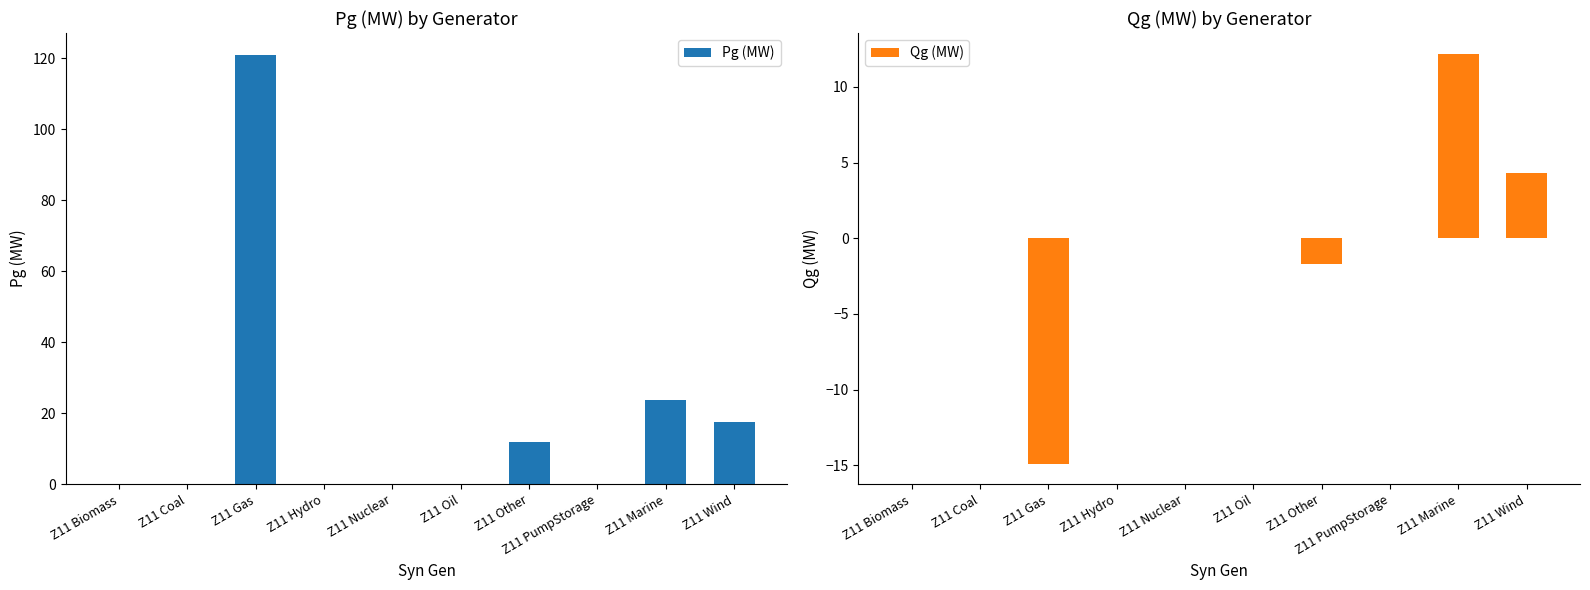

What is the value of the Pg (MW) bar at the 7th from the left?

12.0